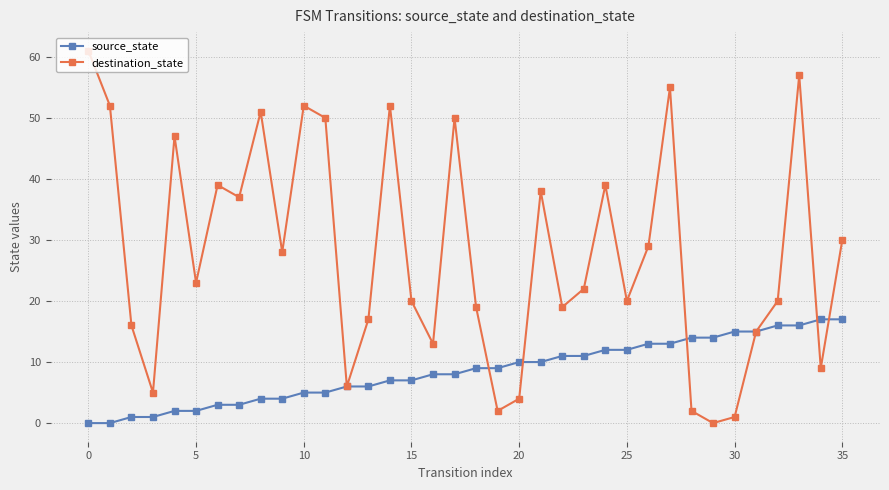

In destination_state, how many points are lower than both neighbors (excluding endpoints)?

11